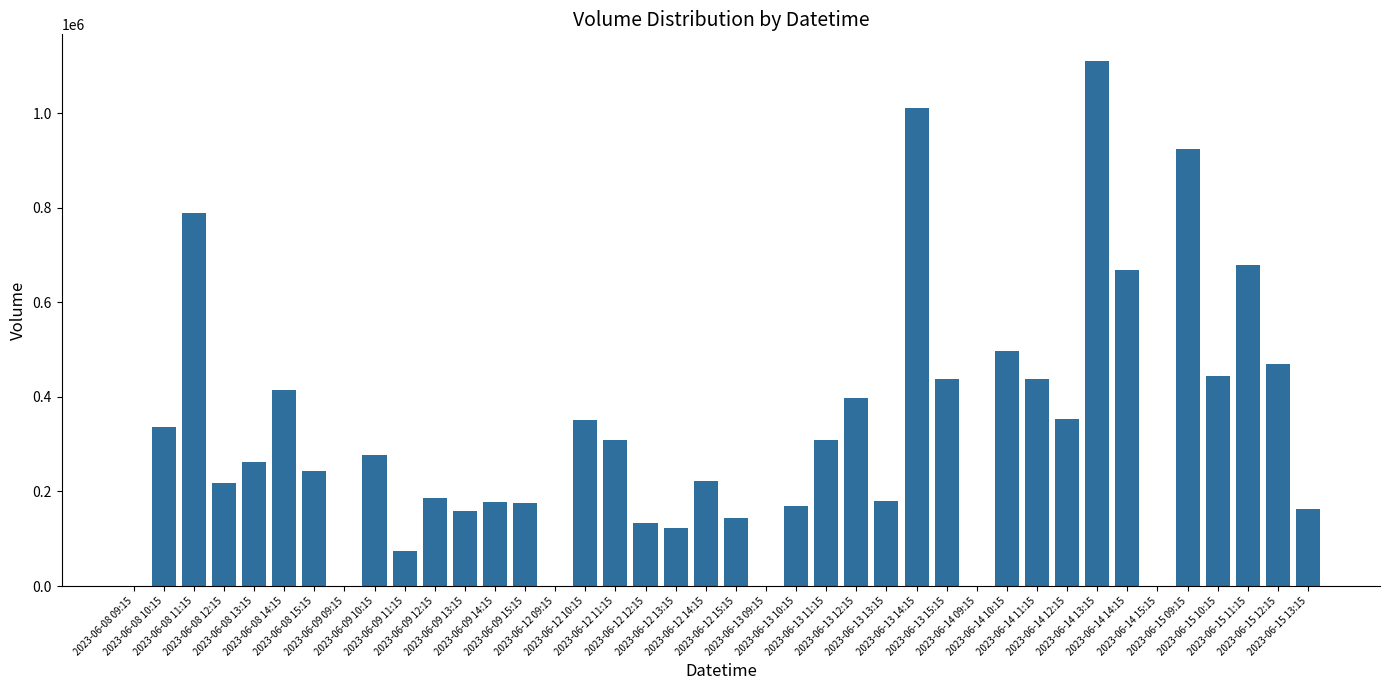

What is the sum of all values?

12844725